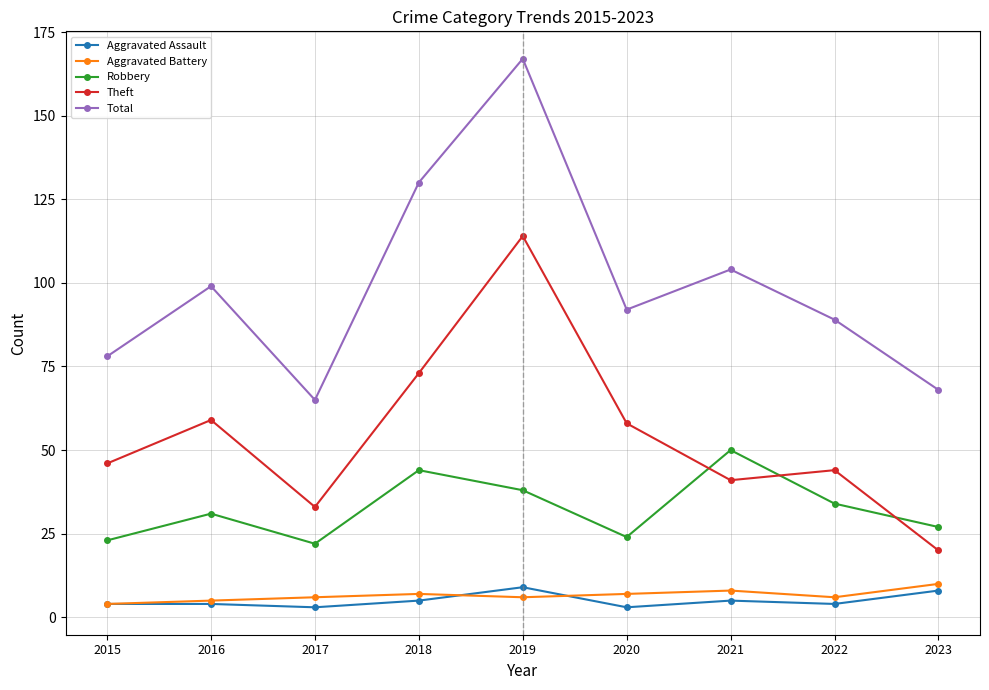

What is the minimum value for Robbery?

22